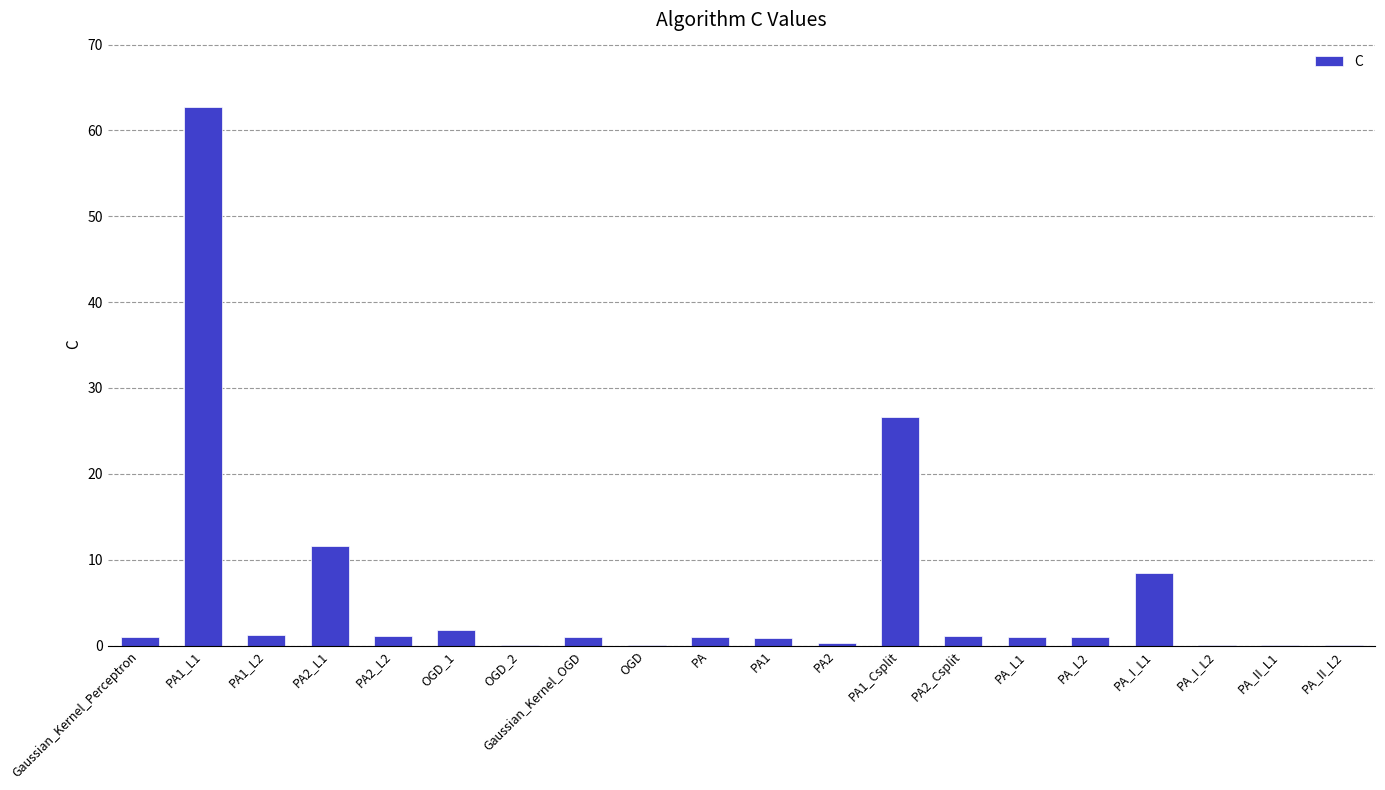

What is the change in value from Gaussian_Kernel_OGD to PA_I_L2?

-0.9